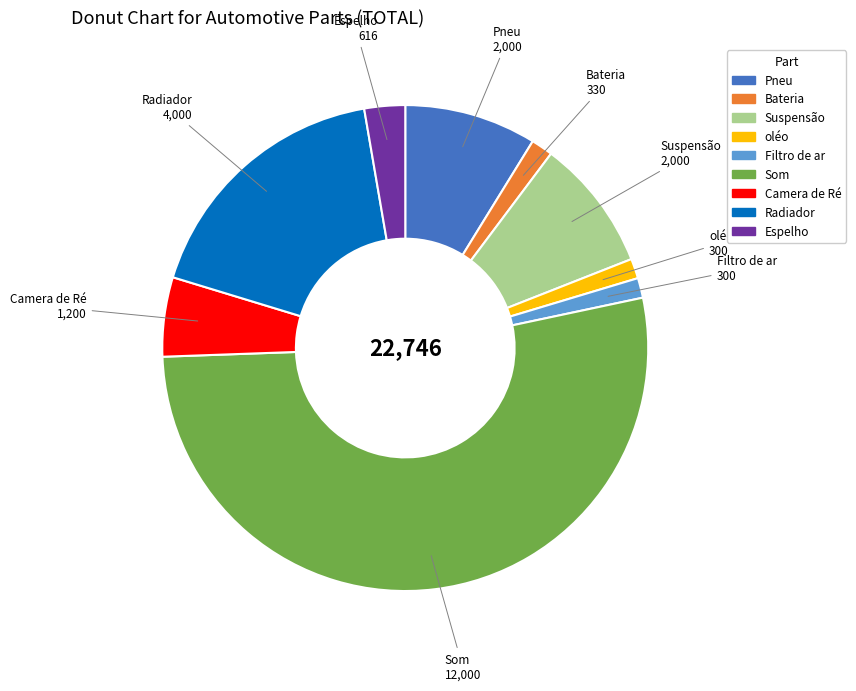

Count the number of slices in the pie.

9